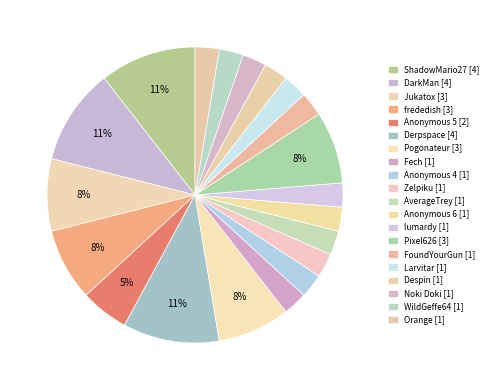

How many slices are in this pie chart?

20